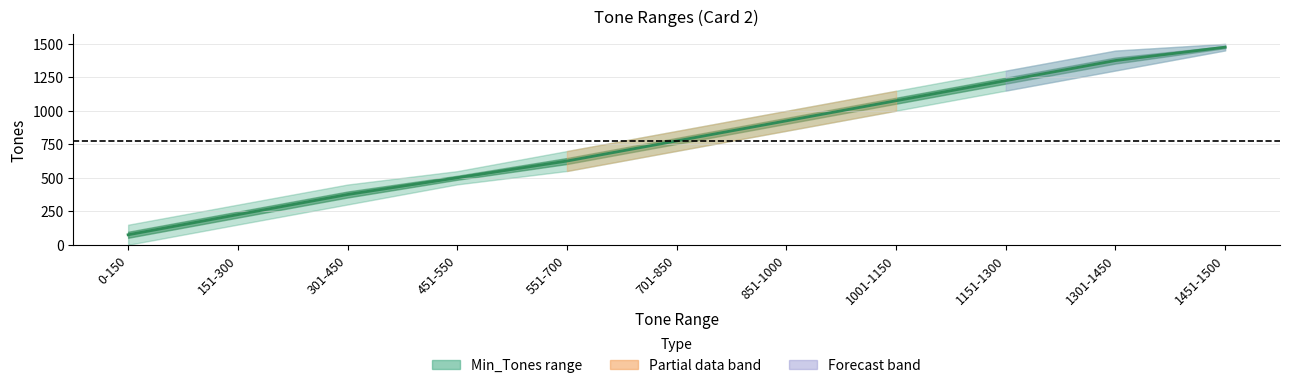

Does the chart have visible grid lines?

Yes